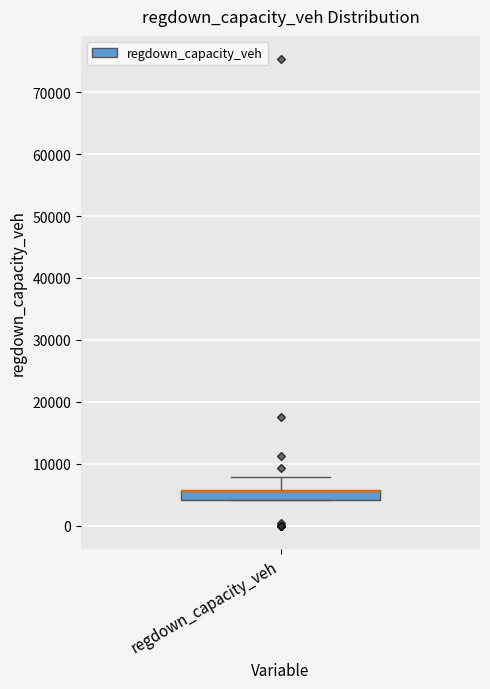

Where is the upper edge of the box for regdown_capacity_veh on the y-axis? The values are not printed on the chart, so give them approximately, as read against the axis.

6000